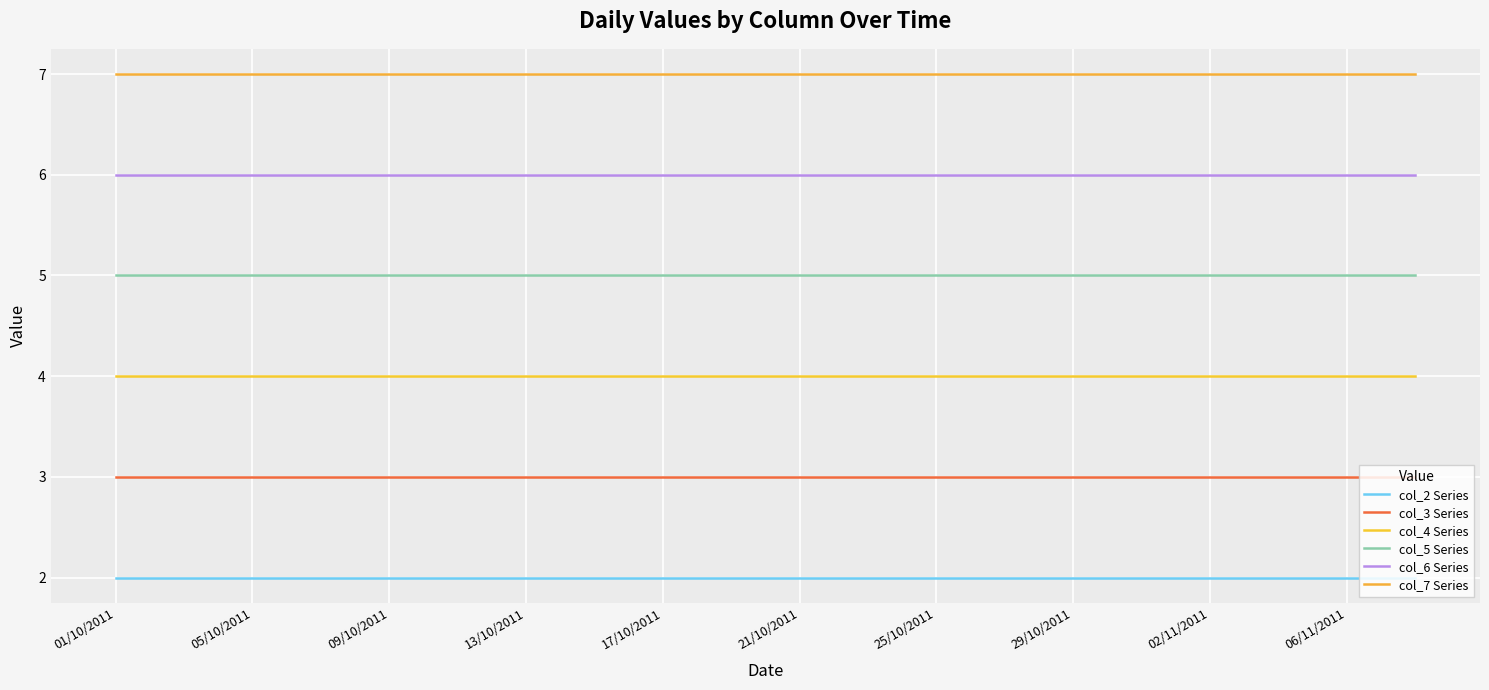

How many lines are shown in the chart?

6